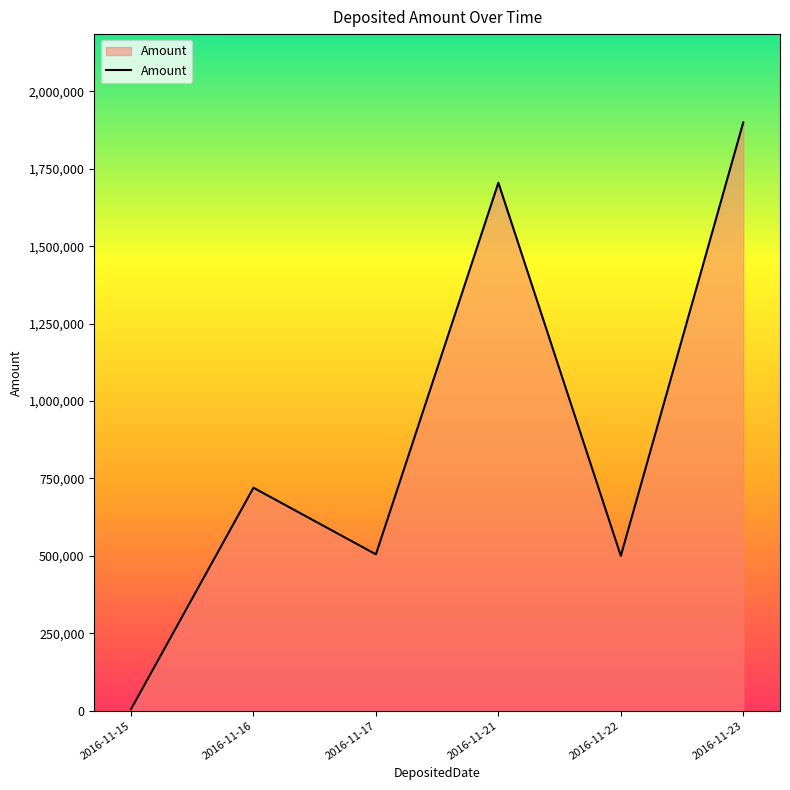

What is the change in value from 2016-11-17 to 2016-11-22?

-5000